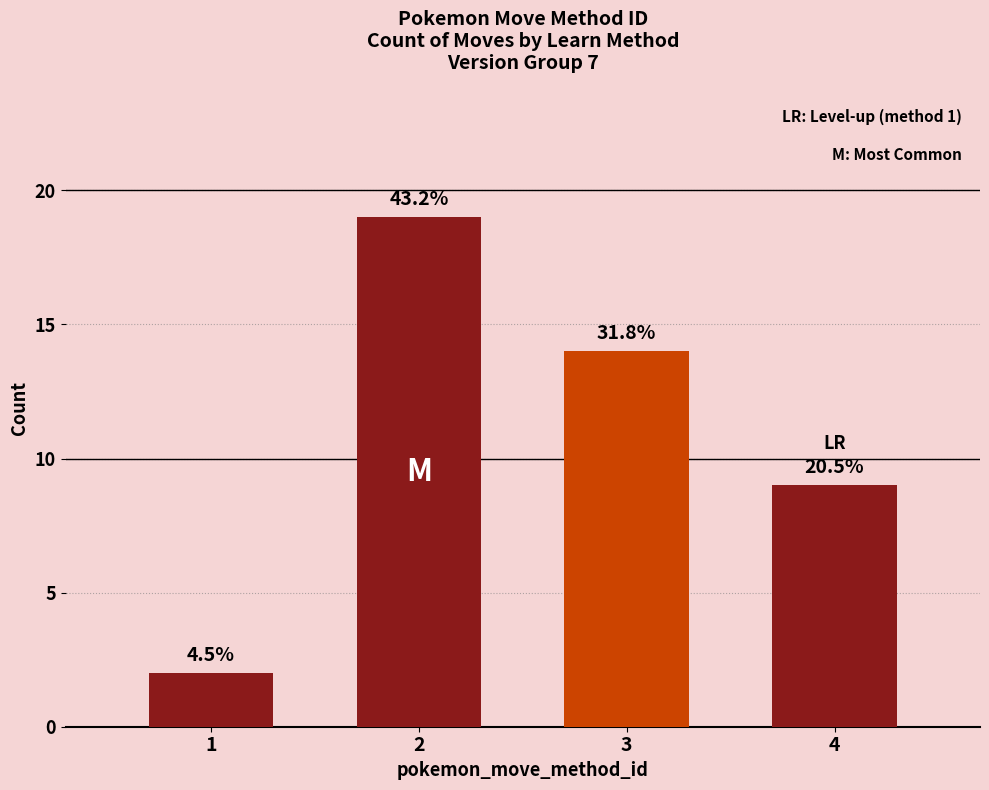

Are the bars grouped side by side (vs. stacked)?

No